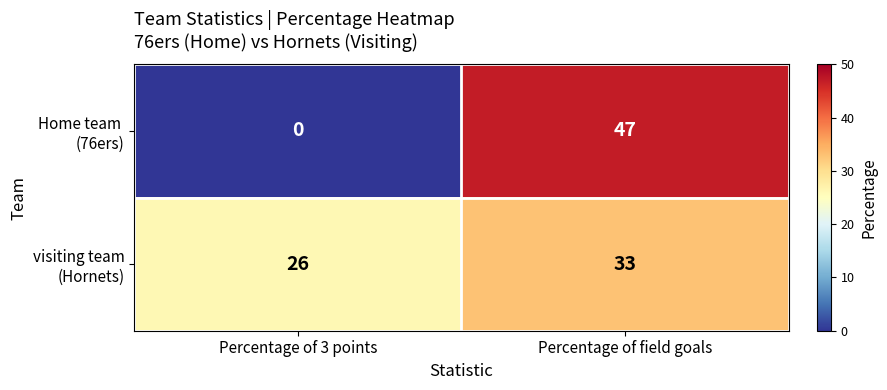

What is the total value across all series at Percentage of 3 points?

26